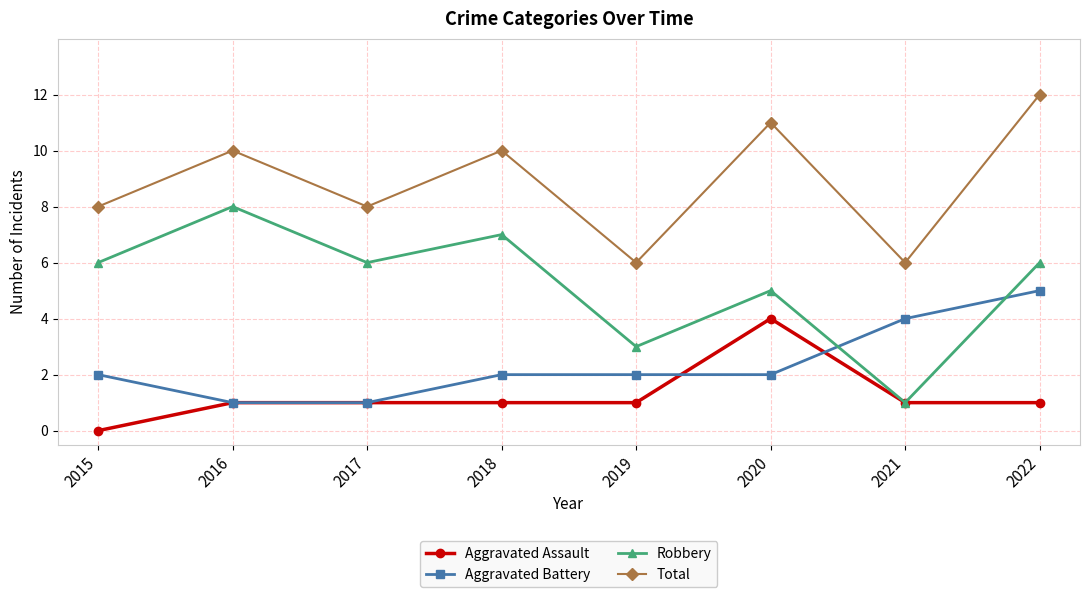

Is the value of Aggravated Battery at 2019 greater than the value of Total at 2015?

No